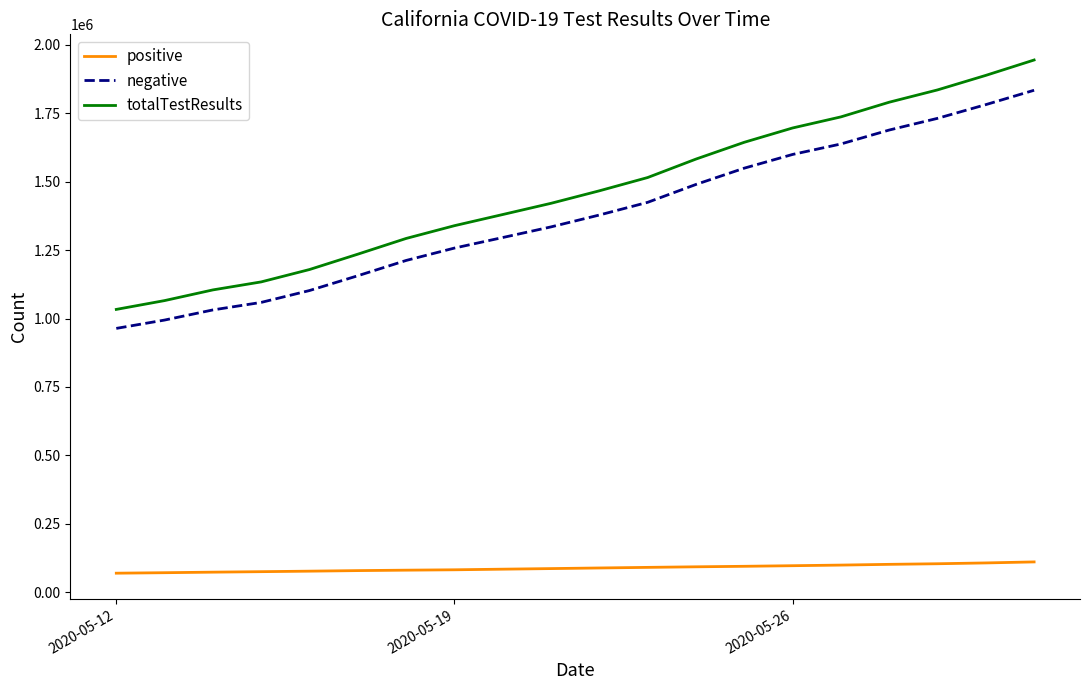

True or false: positive and totalTestResults intersect in this chart.

False